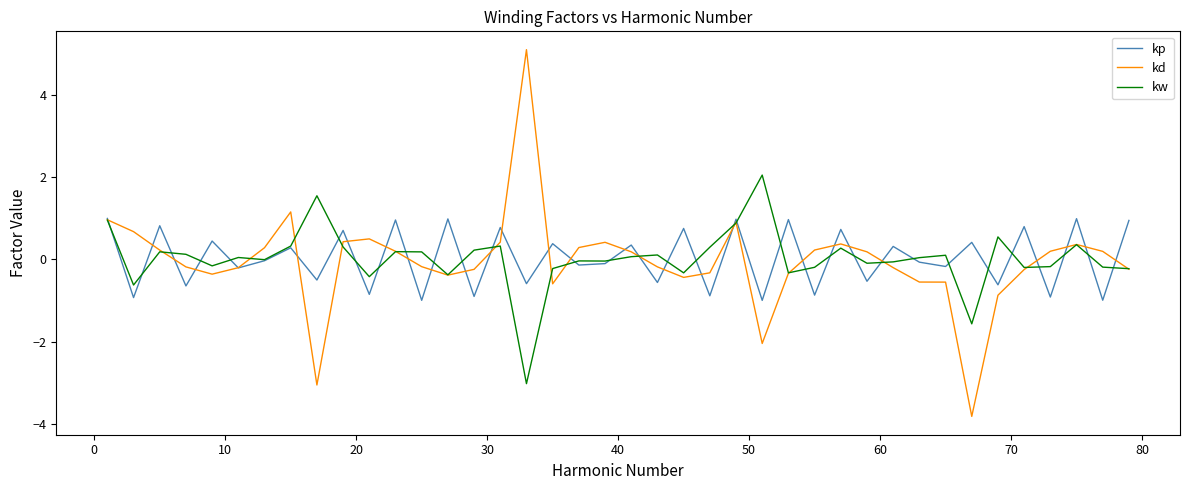

Which series has the largest range (max minus min)?

kd